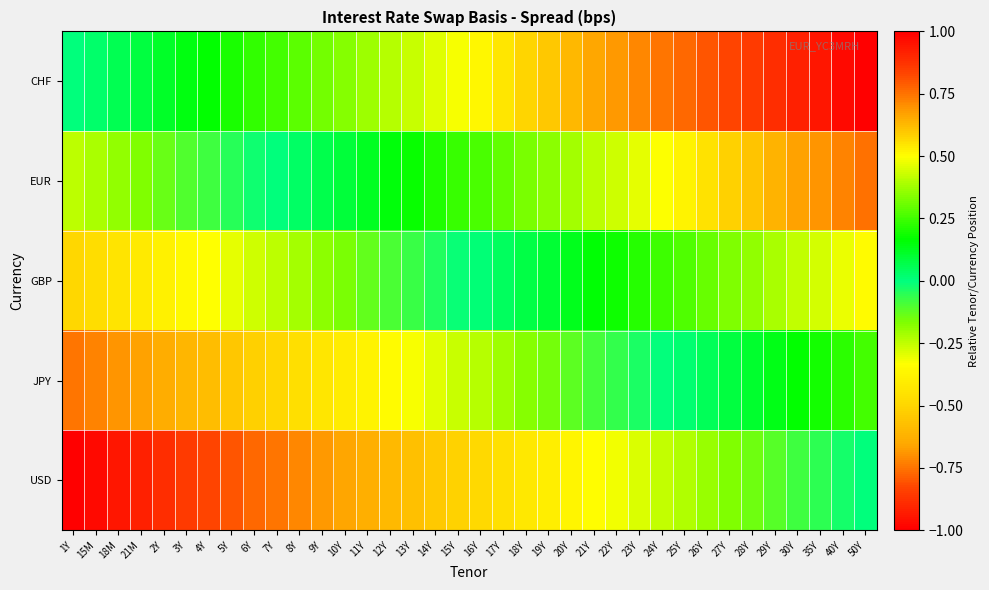

Which label corresponds to the smallest value in the chart?

1Y